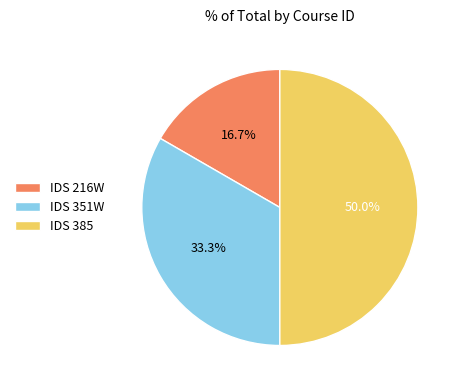

What percentage is NOT represented by IDS 351W?

66.7%